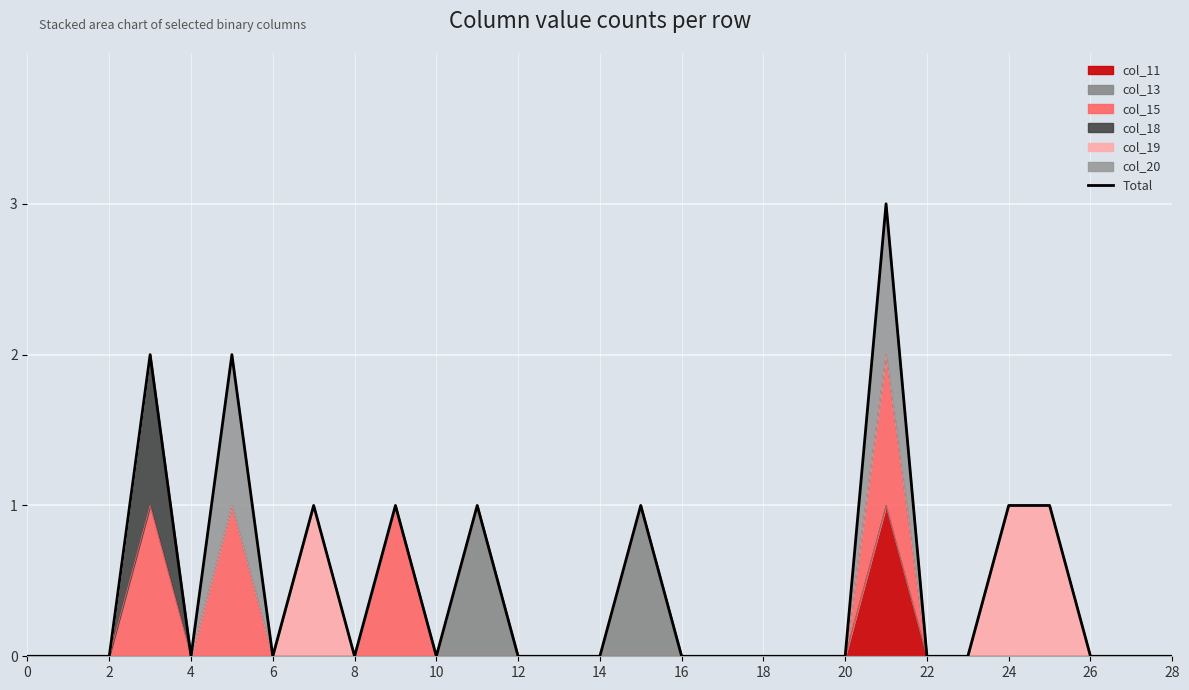

How many lines are shown in the chart?

1